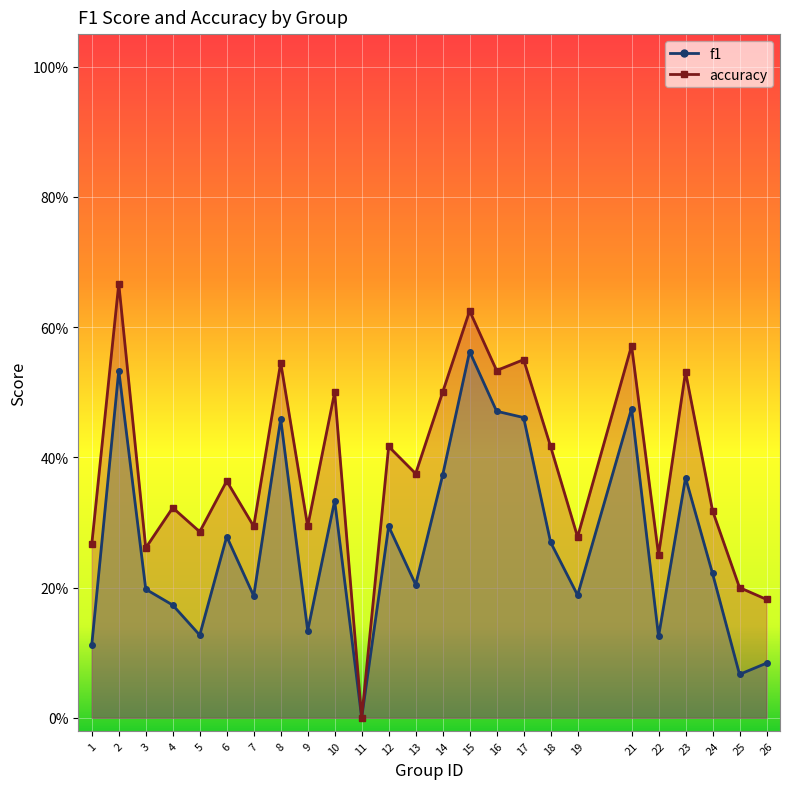

Which category has the lowest value in the f1 series?

11